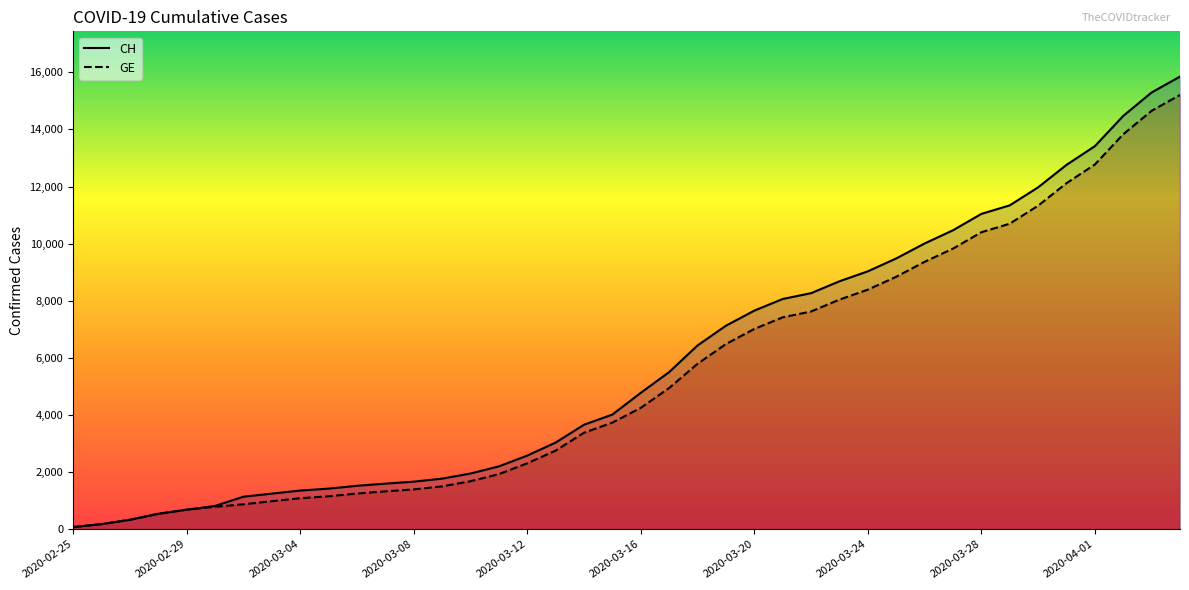

True or false: CH has a value of 15850 at 39.

True